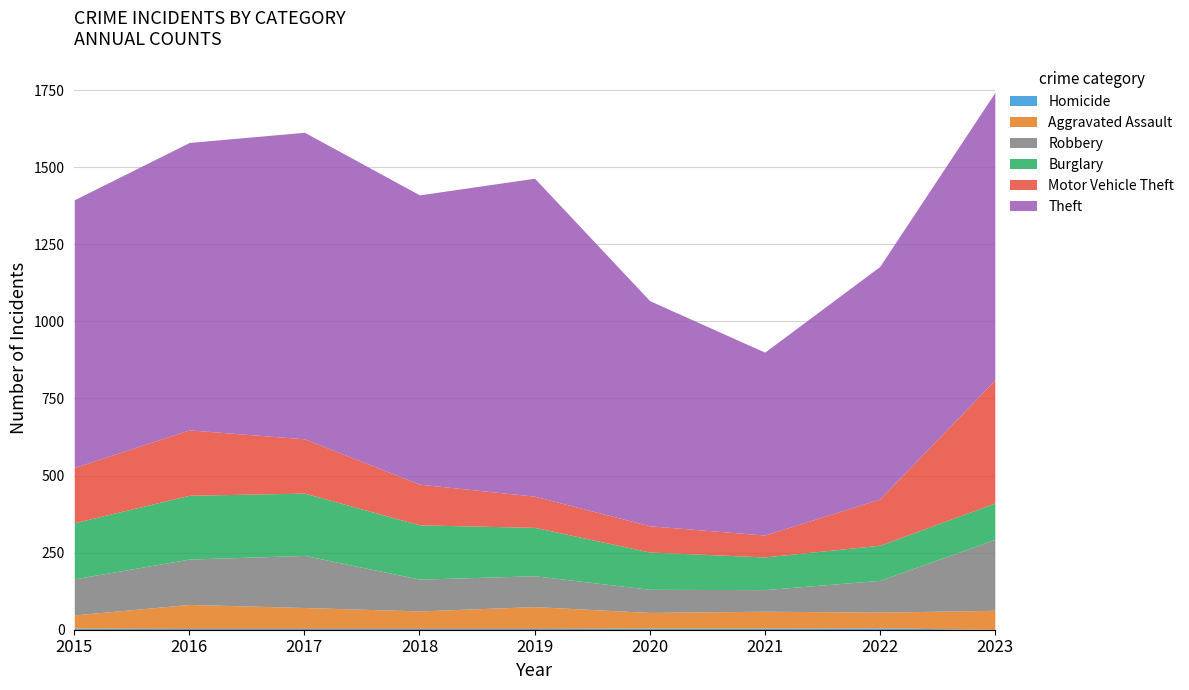

Where is the first local maximum for Homicide?

2022